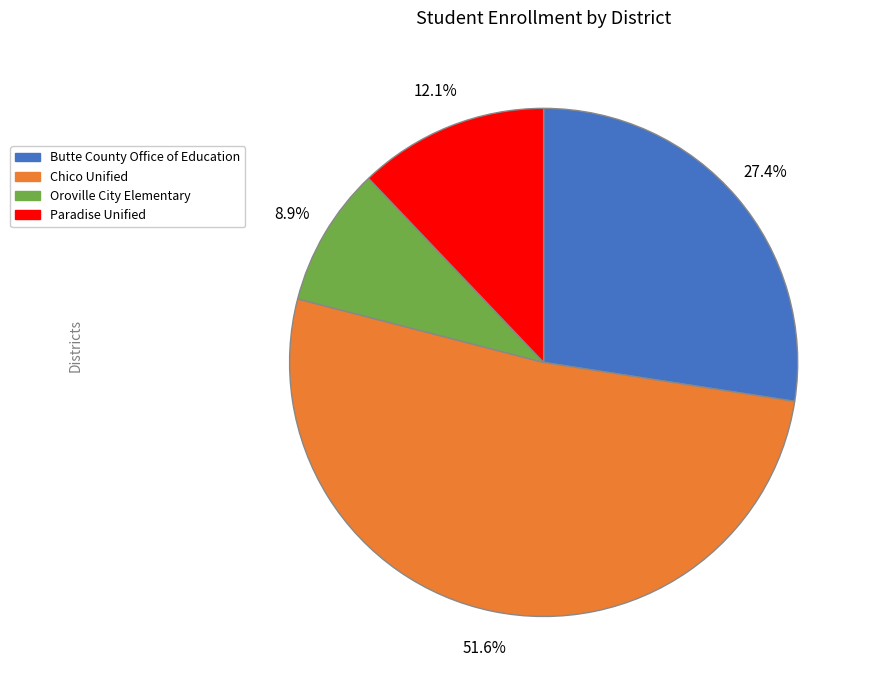

Is there a majority slice in this chart?

Yes